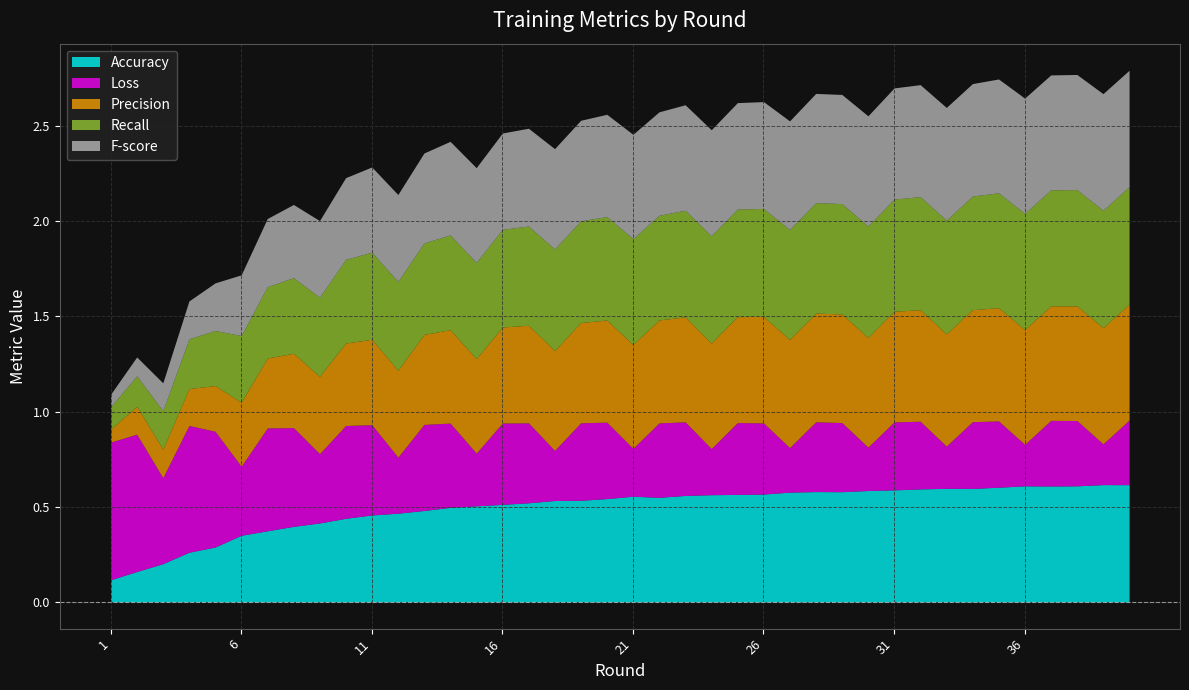

Rank the categories by F-score value from highest to lowest.

39, 40, 36, 38, 37, 35, 33, 34, 32, 31, 30, 28, 29, 27, 26, 25, 24, 23, 21, 22, 20, 19, 18, 17, 16, 15, 14, 13, 12, 11, 10, 9, 8, 7, 6, 5, 4, 3, 2, 1